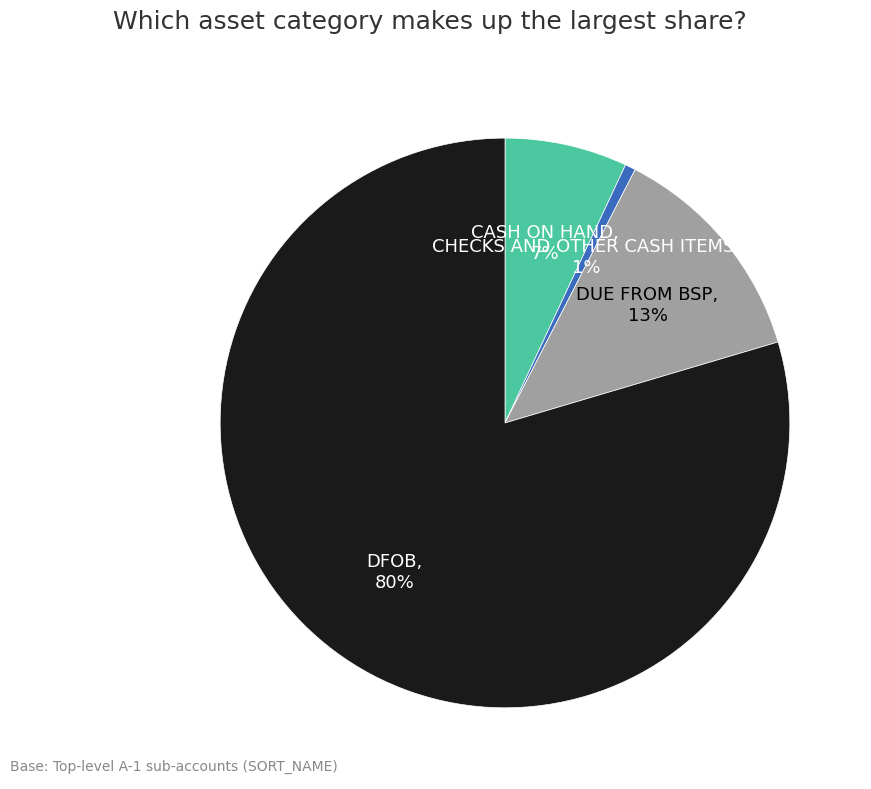

How many segments does this pie chart have?

4